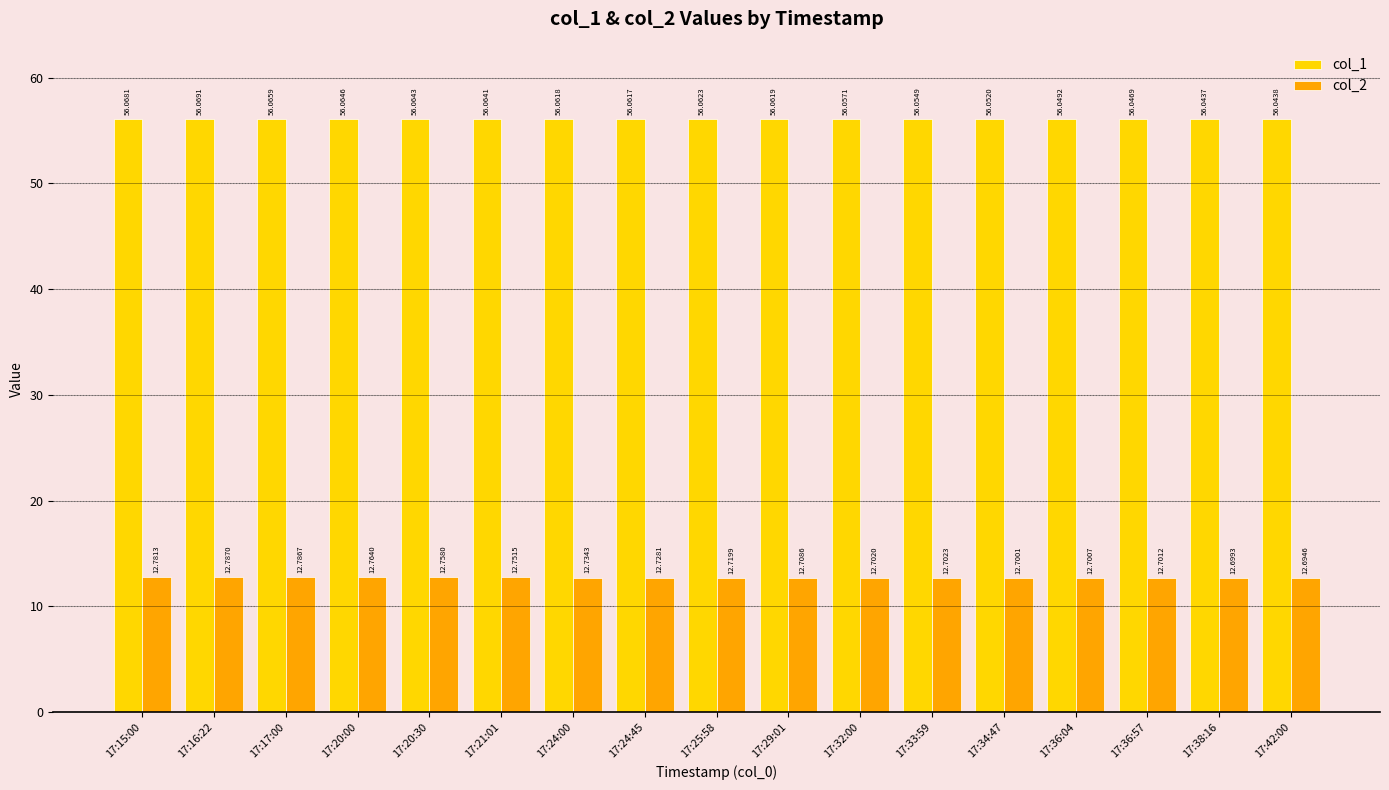

Which label corresponds to the largest value in the chart?

17:16:22